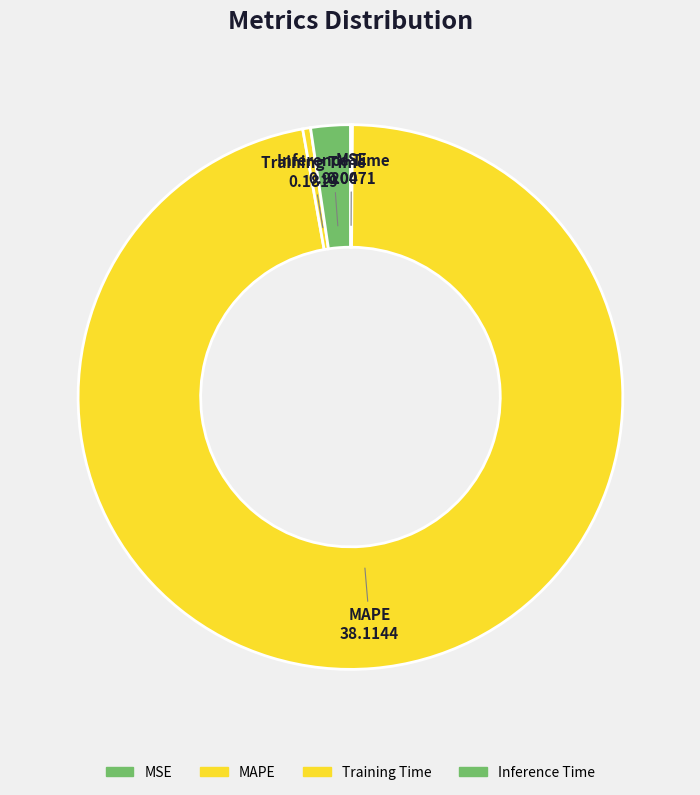

Is it true that Training Time is 0% of the pie?

True